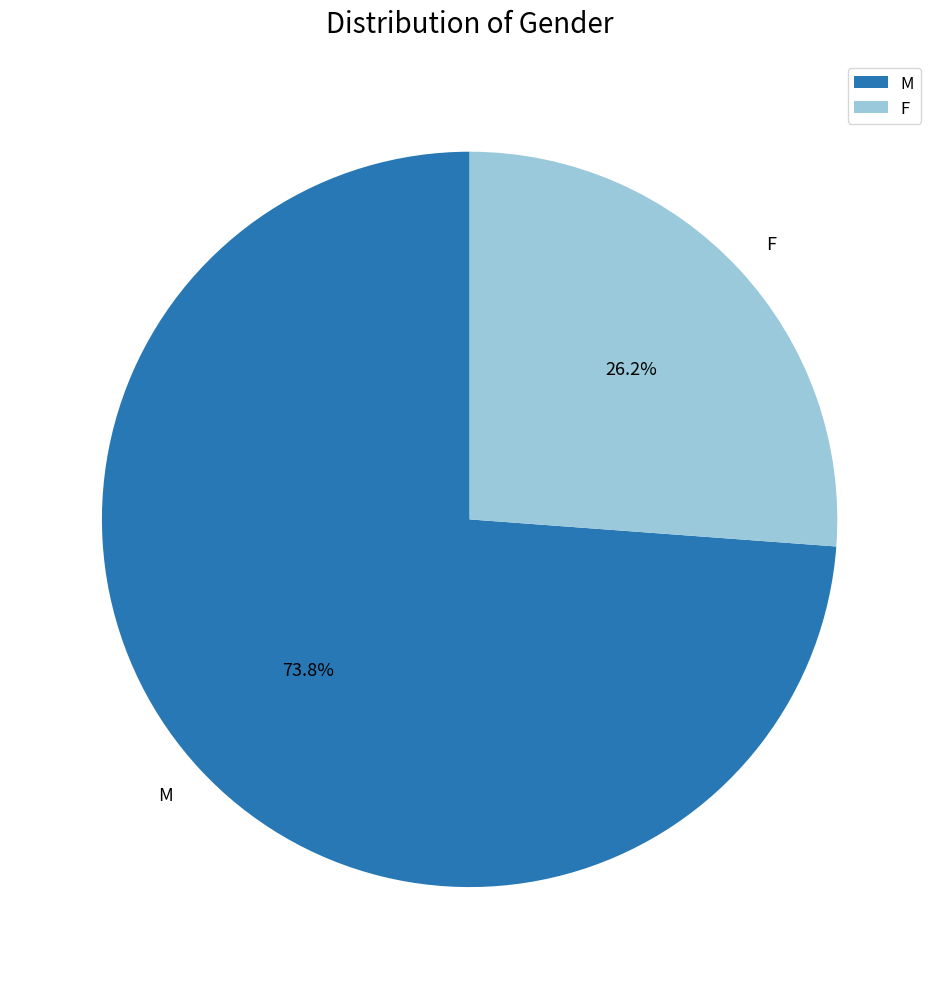

To the nearest percent, what percentage of the pie is F?

26%